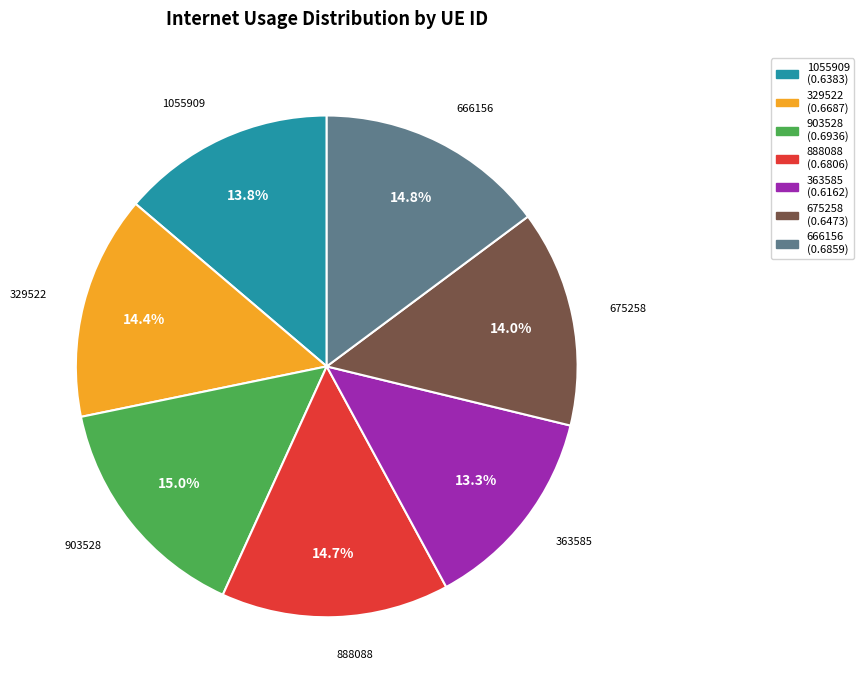

How many segments does this pie chart have?

7